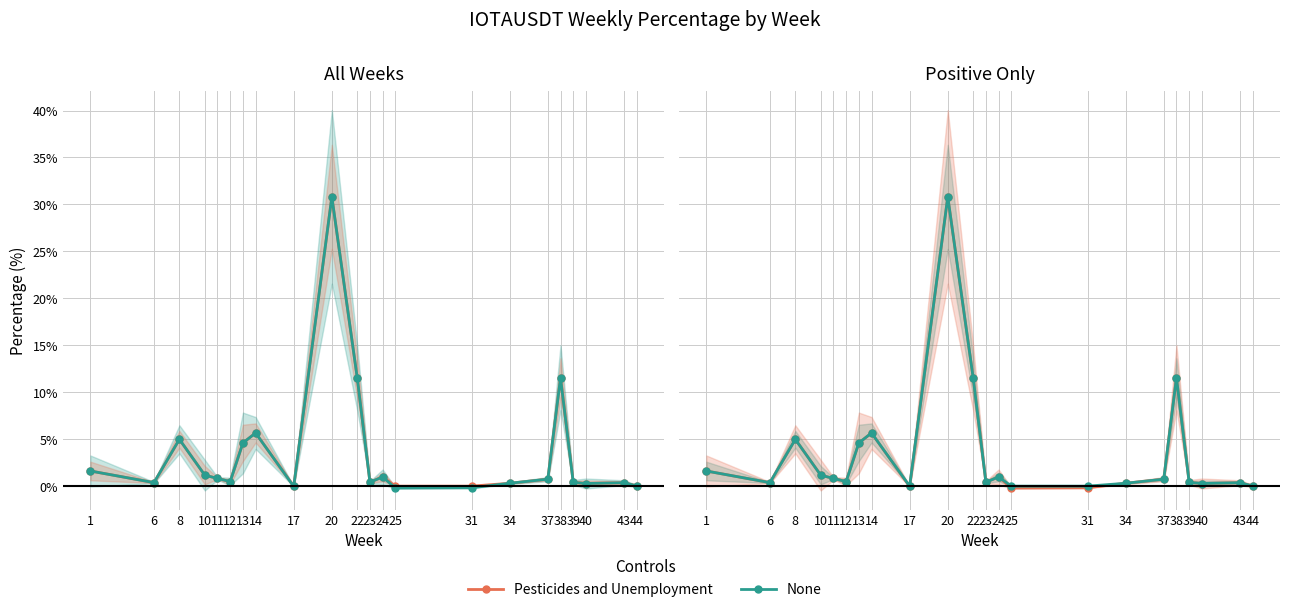

True or false: None has more than 2 points higher than both neighbors.

True